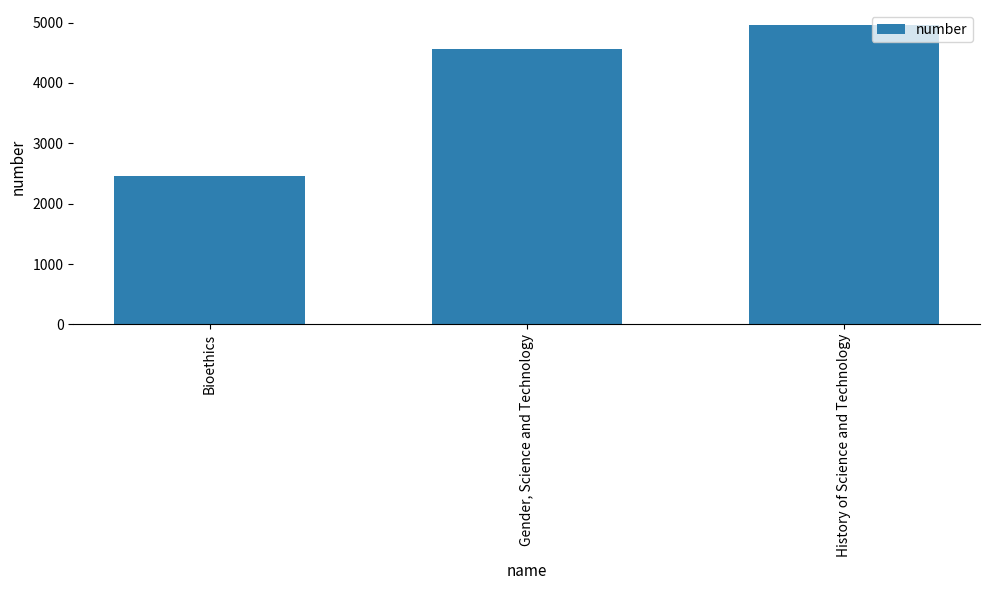

Where is the data nearest to the value 3705?

Gender, Science and Technology